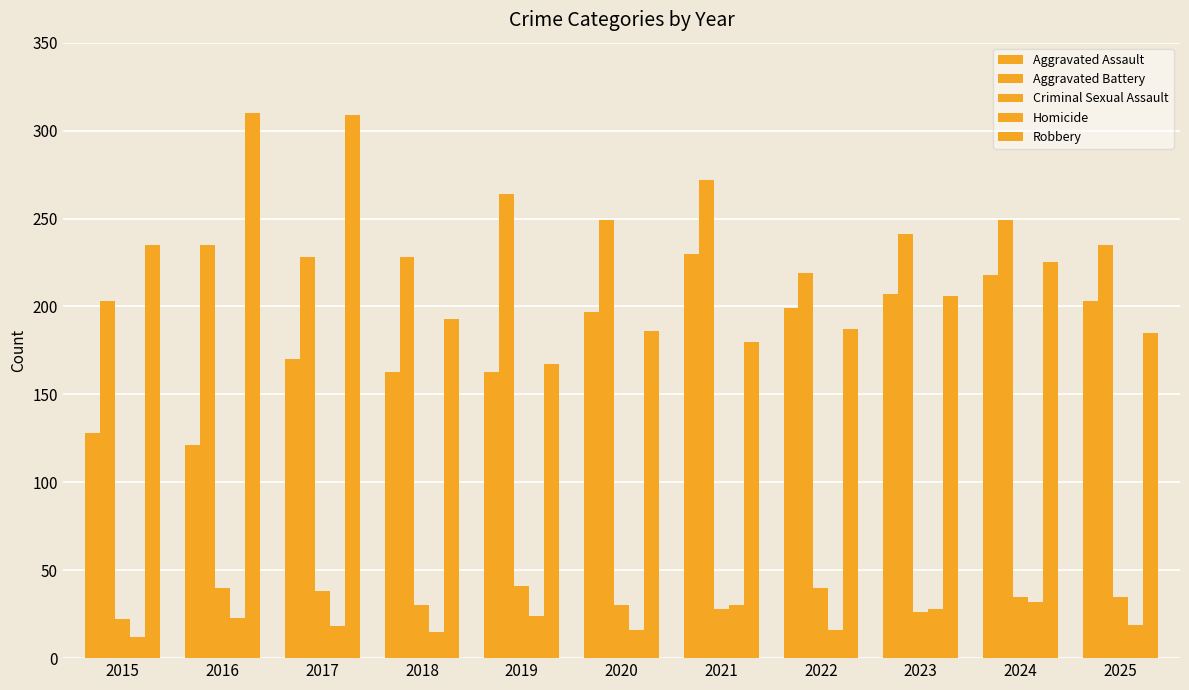

At how many categories does at least one series exceed 220?

10